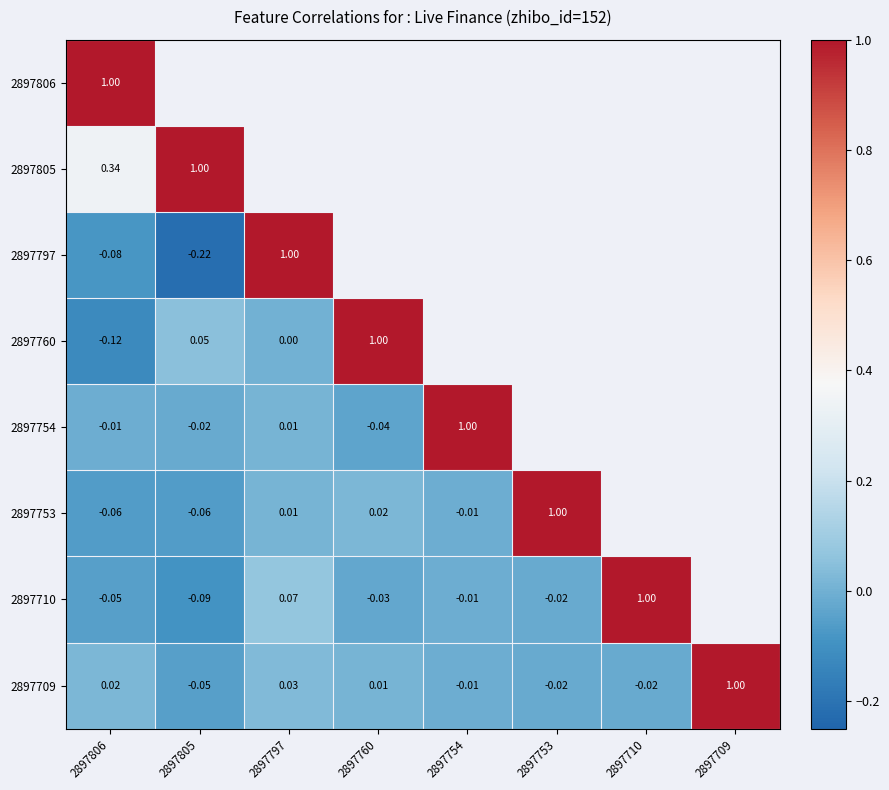

How many values in the 2897709 series are below 0?

4